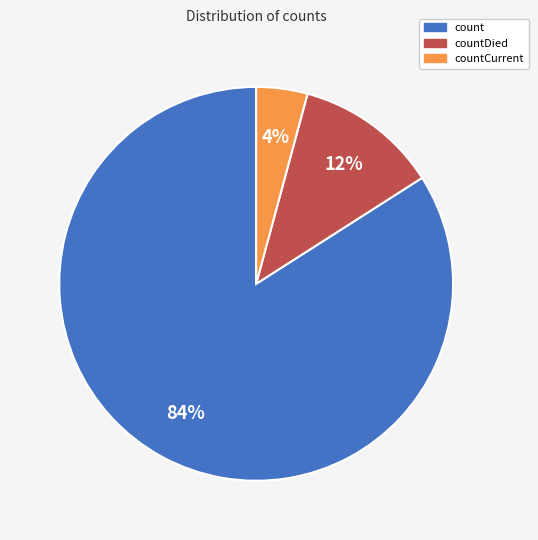

To the nearest percent, what is the difference between the largest and smallest slice percentages?

80%